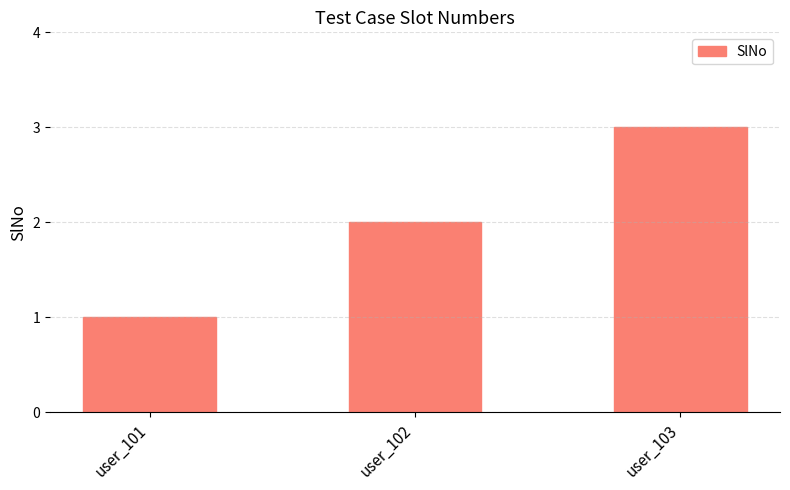

What is the sum of the values at user_102 and user_103?

5